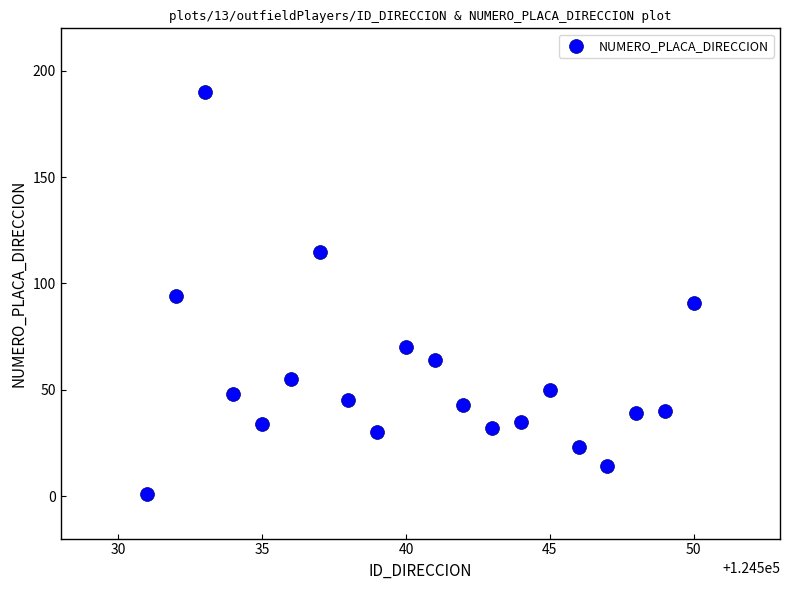

What is the range of X values (max minus min)?

19